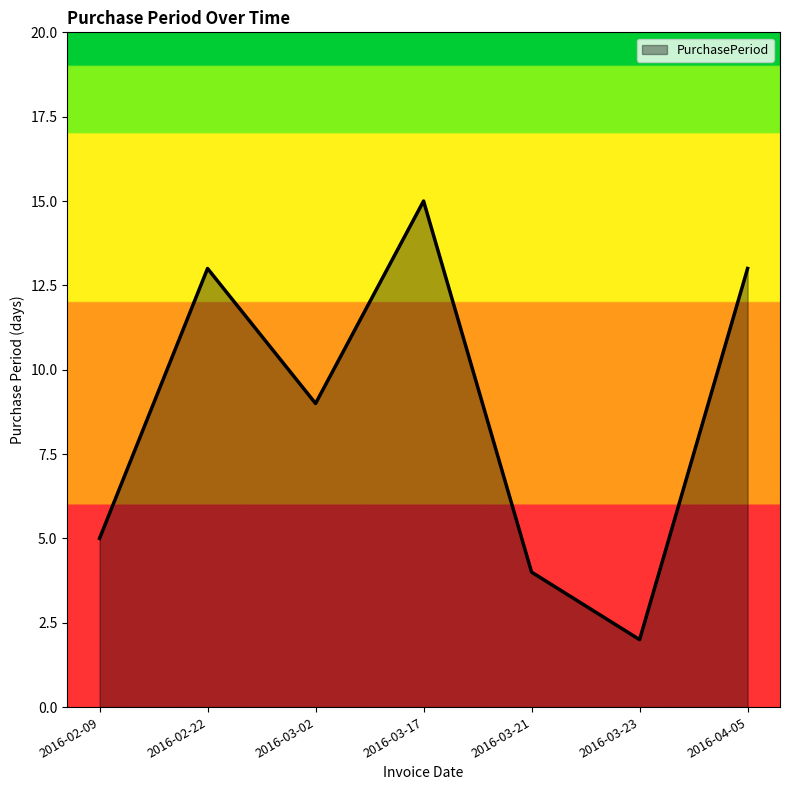

Reading right to left, extract all data points from this chart.

2016-04-05=13	2016-03-23=2	2016-03-21=4	2016-03-17=15	2016-03-02=9	2016-02-22=13	2016-02-09=5